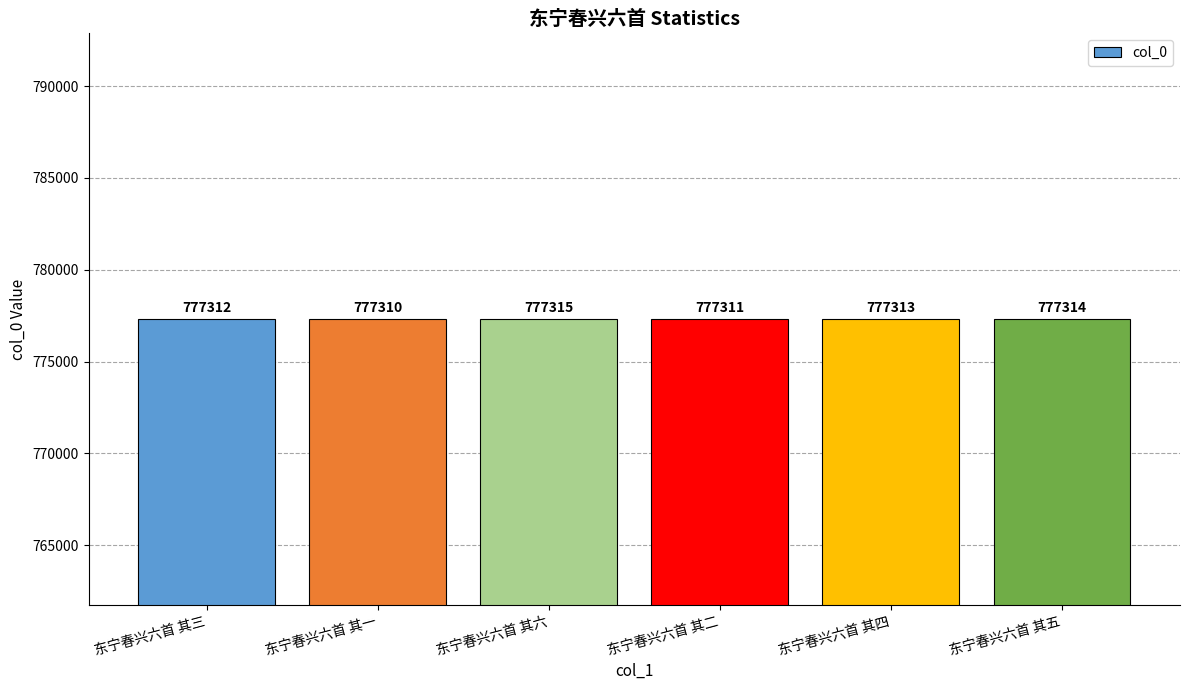

Reading left to right, extract all data points from this chart.

东宁春兴六首 其三=777312	东宁春兴六首 其一=777310	东宁春兴六首 其六=777315	东宁春兴六首 其二=777311	东宁春兴六首 其四=777313	东宁春兴六首 其五=777314